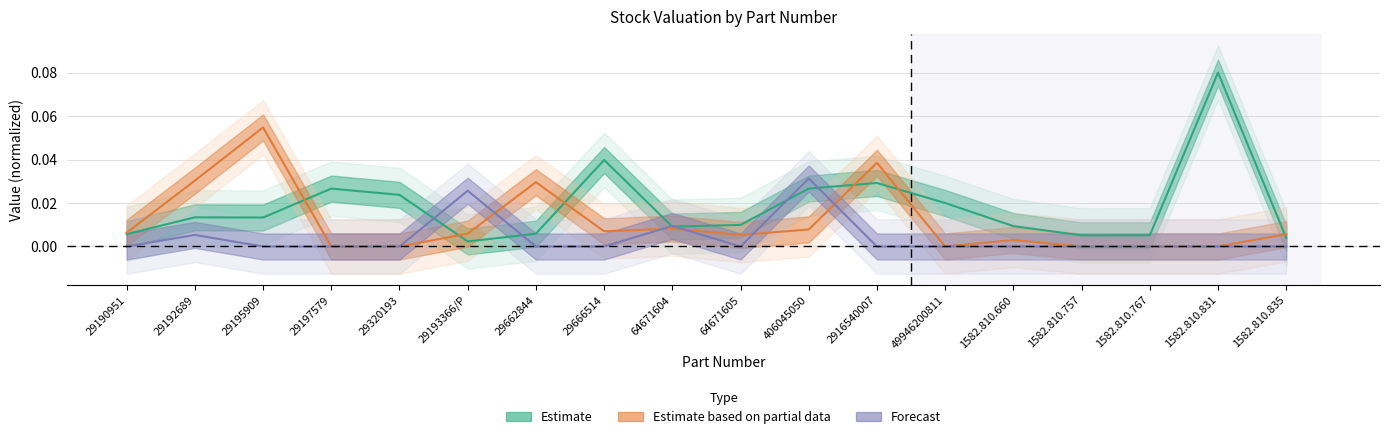

What is the difference between the maximum and minimum values in the Estimate based on partial data series?

0.1